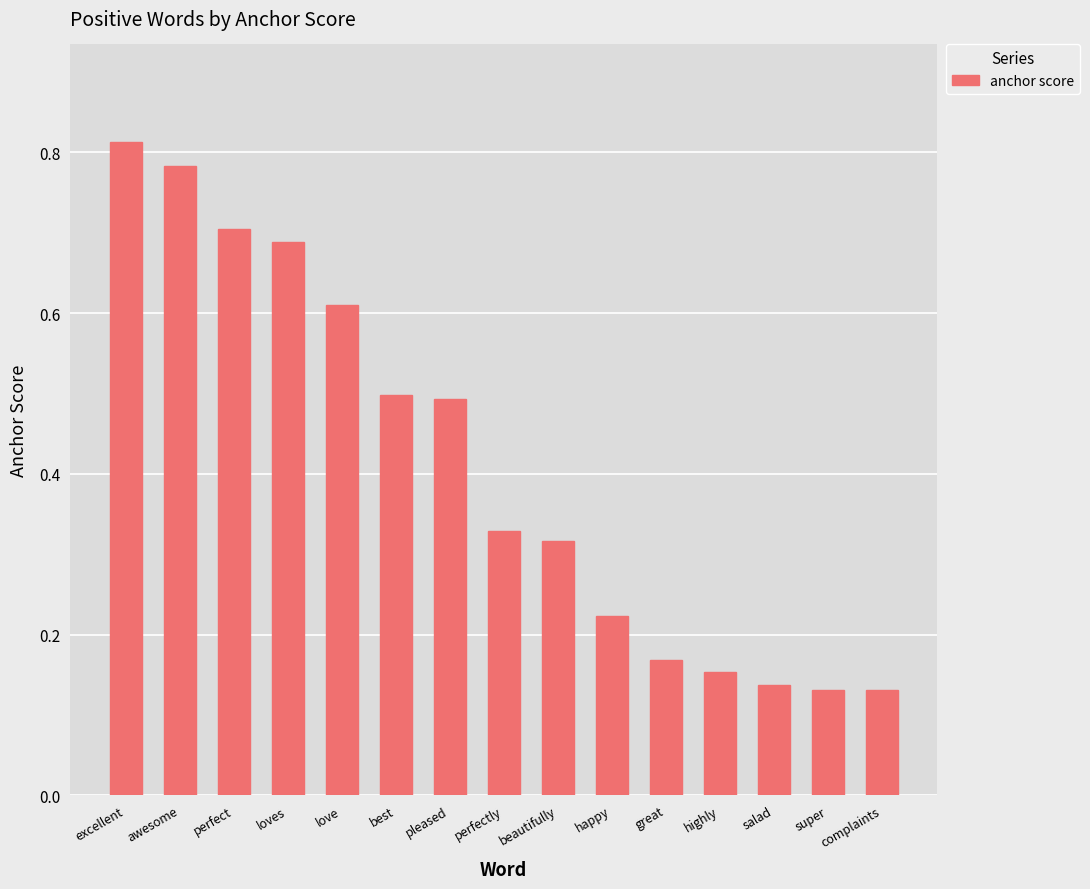

Between happy and excellent, which is larger?

excellent